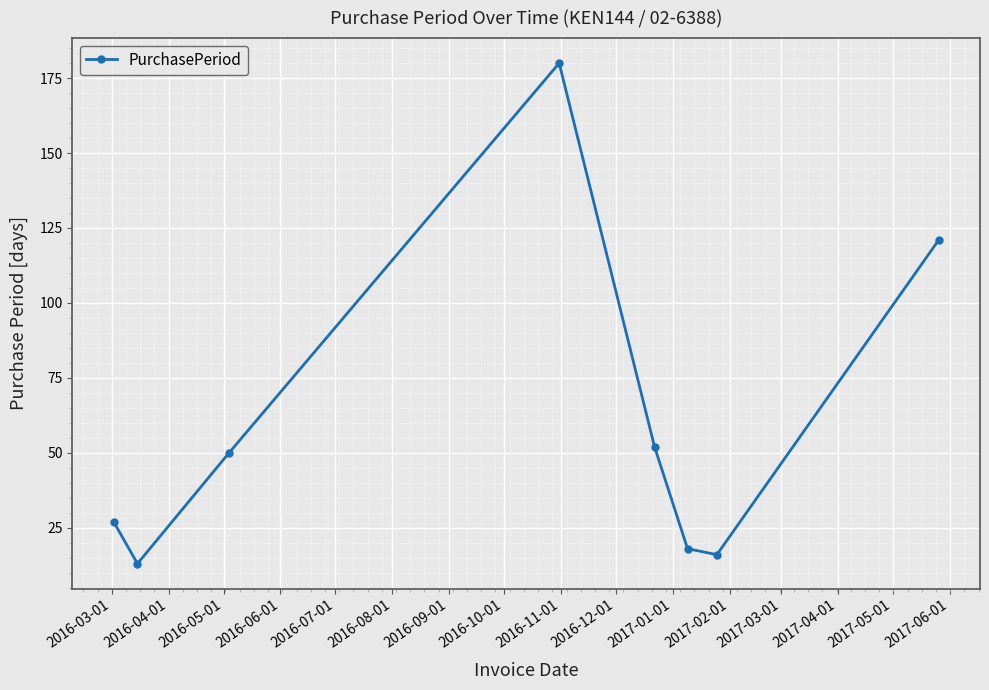

How many interior local valleys (lower than both neighbors) does the data have?

2